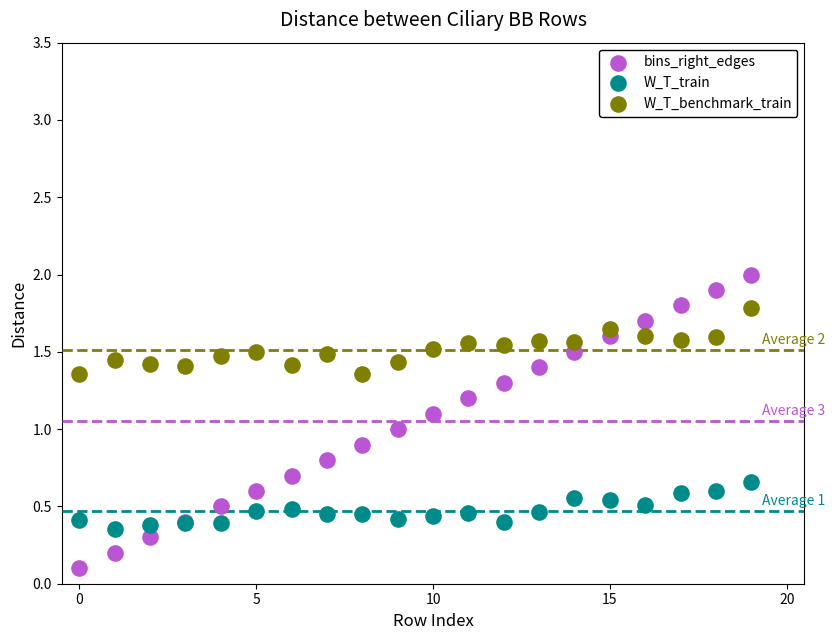

Which series reaches the maximum Y coordinate?

bins_right_edges